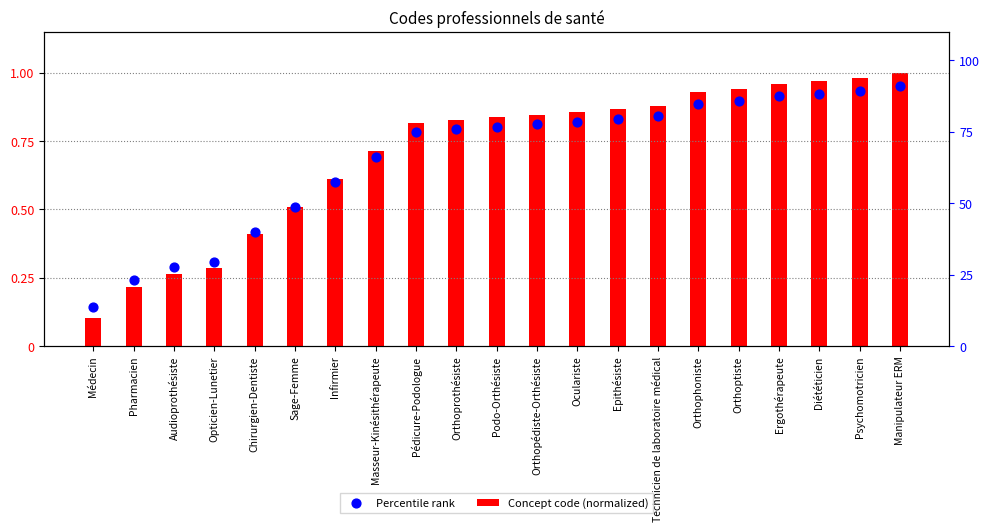

Which series has the widest spread of Y values?

Concept code (normalized)